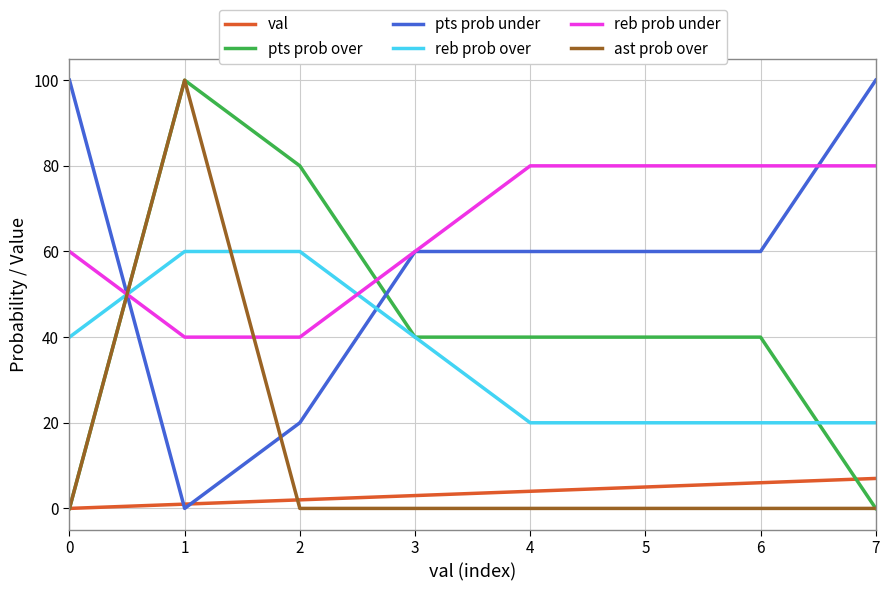

True or false: reb prob over and pts prob under intersect in this chart.

True